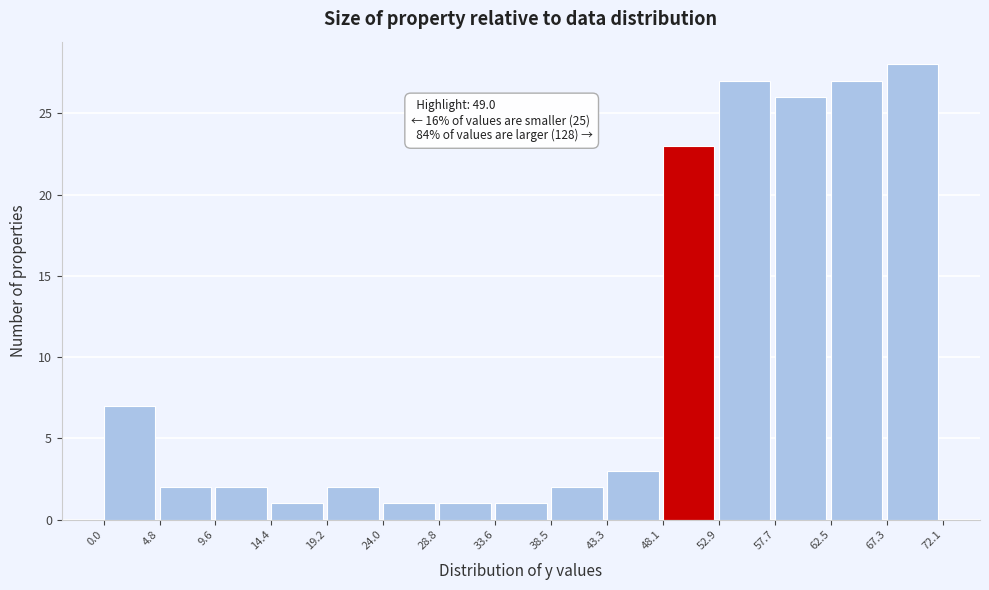

Which range on the x-axis has the tallest bar?

67.3 to 72.1